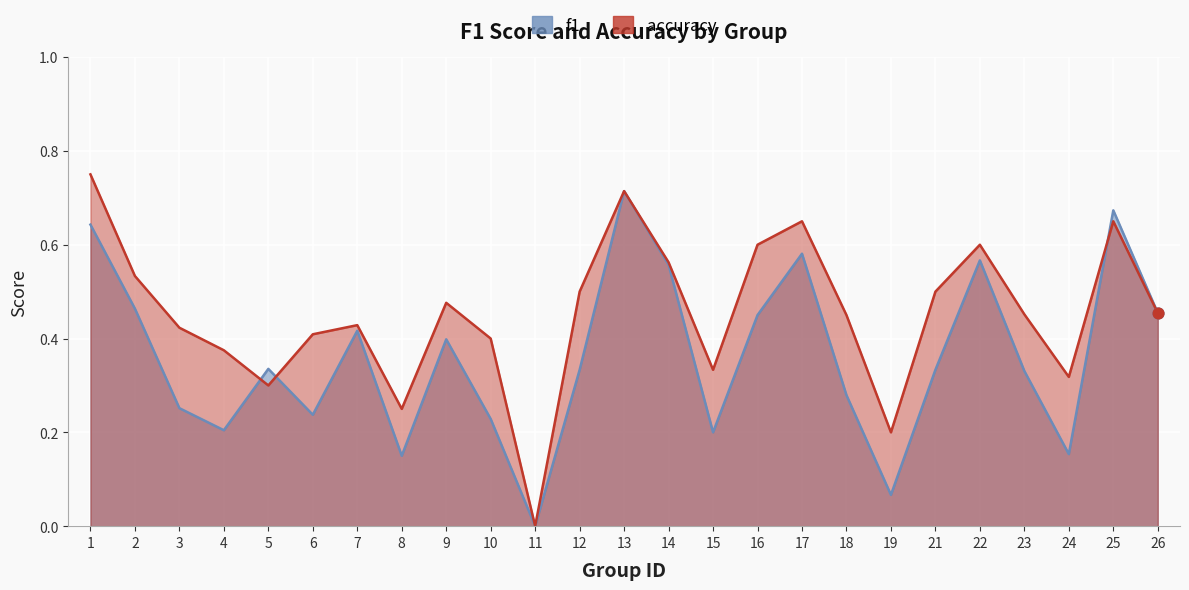

Which series has the largest total across all categories?

accuracy